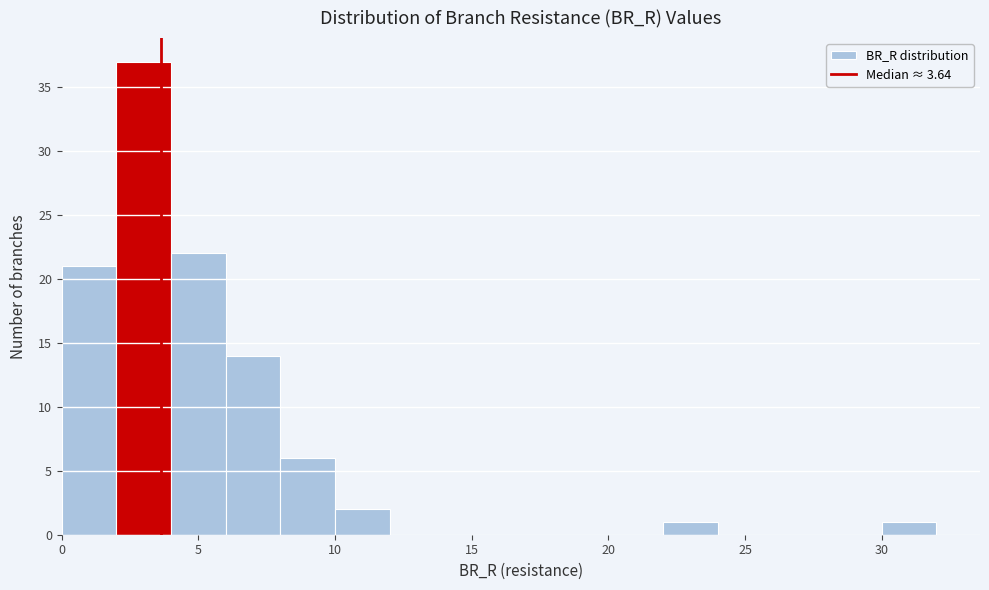

How tall is the bar that spans 8 to 10 on the x-axis? The values are not printed on the chart, so give them approximately, as read against the axis.

6